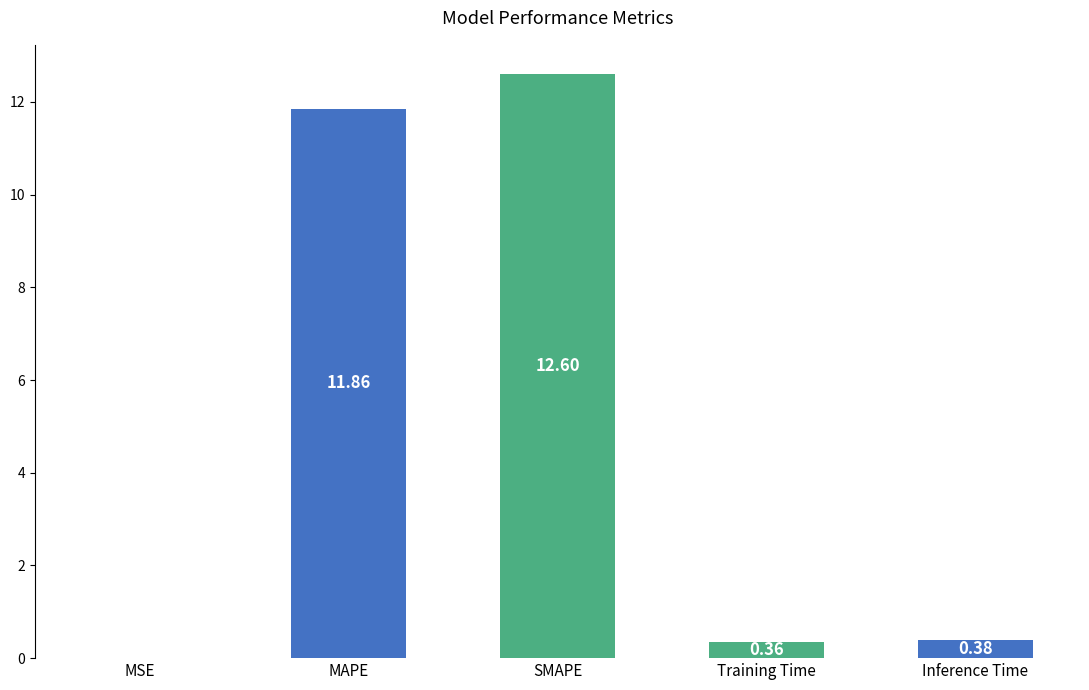

What is the sum of the values at SMAPE and Inference Time?

13.0